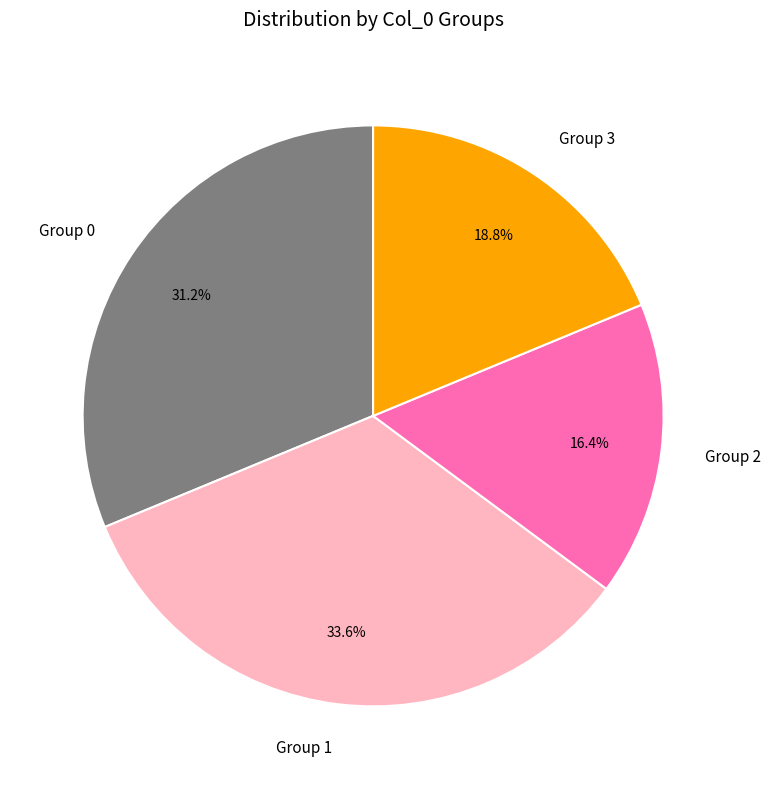

What is the ratio of the value at Group 2 to the value at Group 1?

0.5